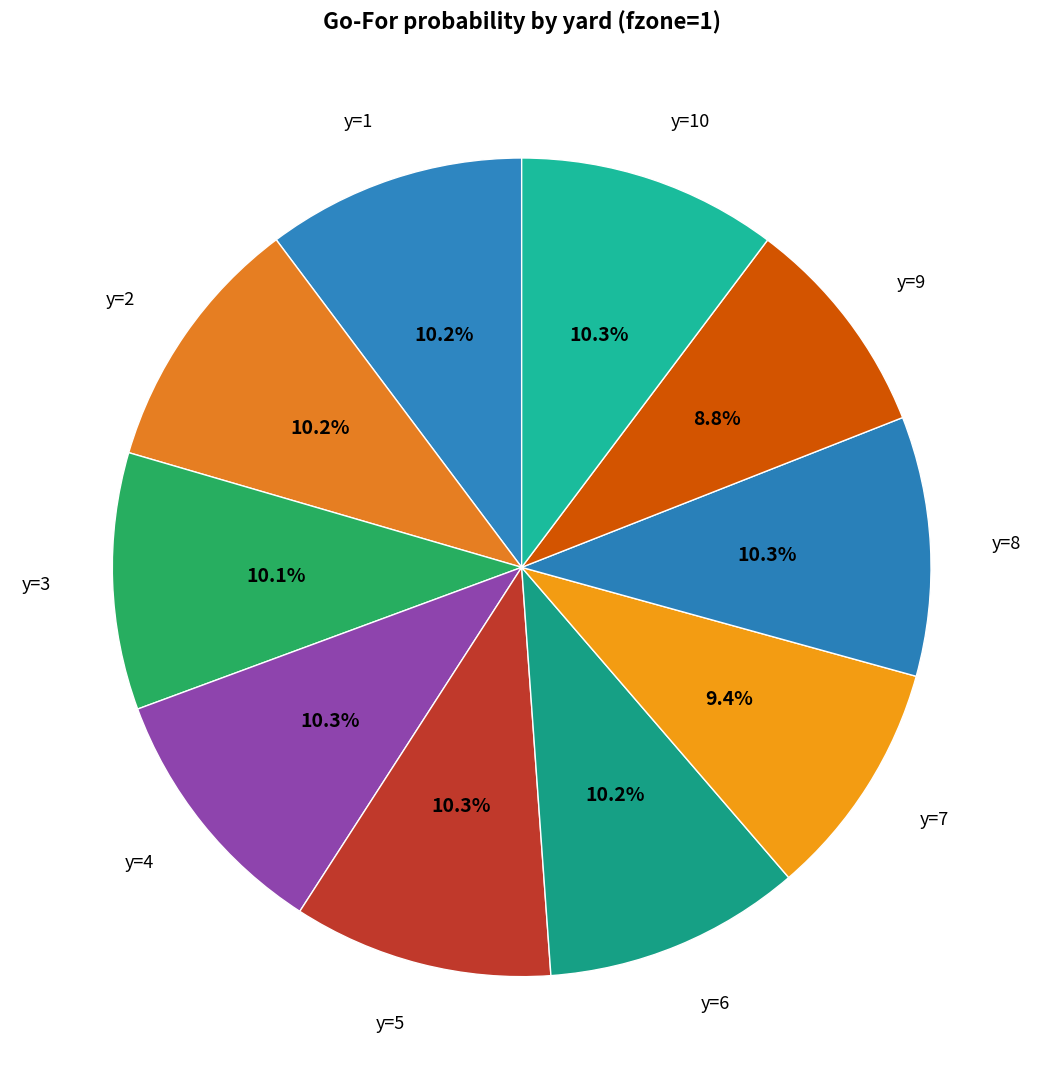

How many segments does this pie chart have?

10